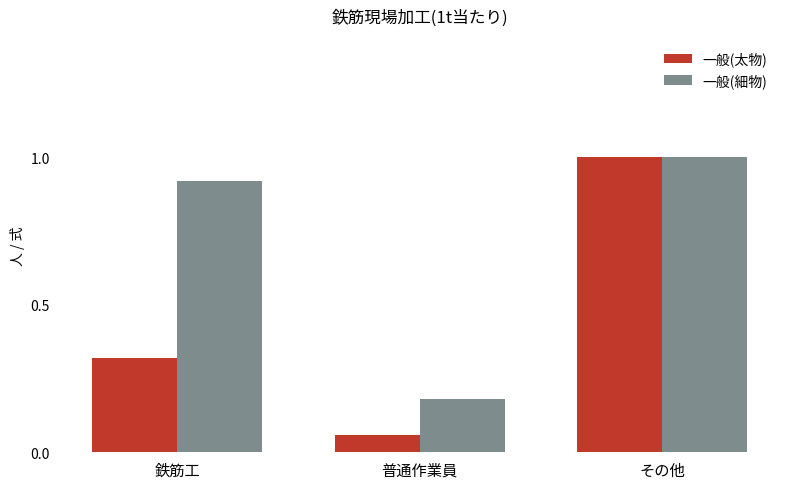

What is the label of the 3rd bar from the right?

鉄筋工